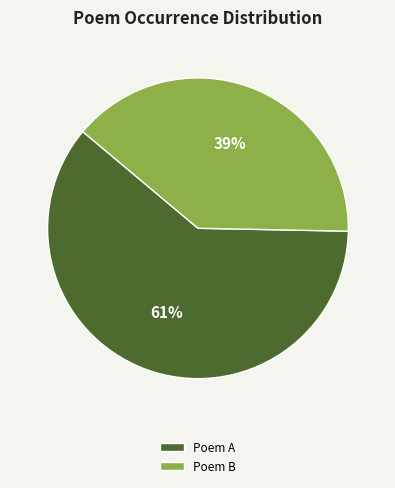

To the nearest percent, what is the average slice percentage?

50%